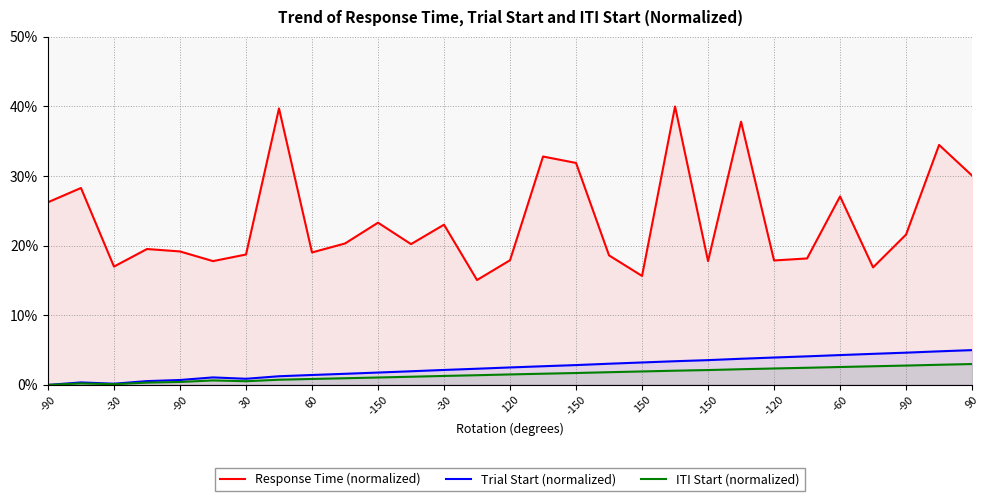

What are all the series names shown in the legend?

Response Time (normalized), Trial Start (normalized), ITI Start (normalized)